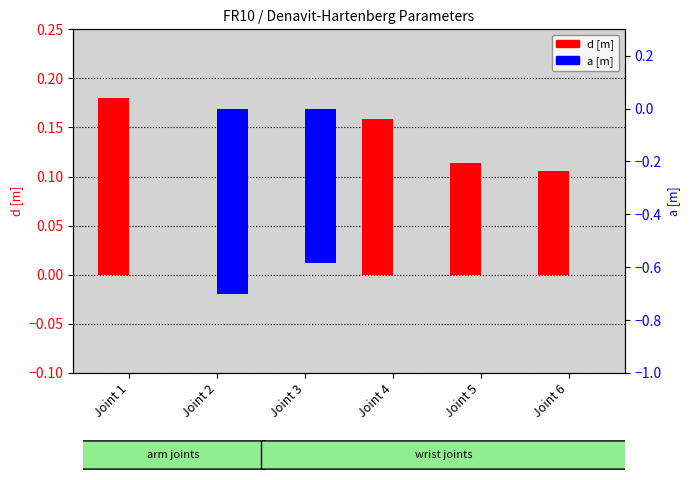

How many bars are there in each group?

2